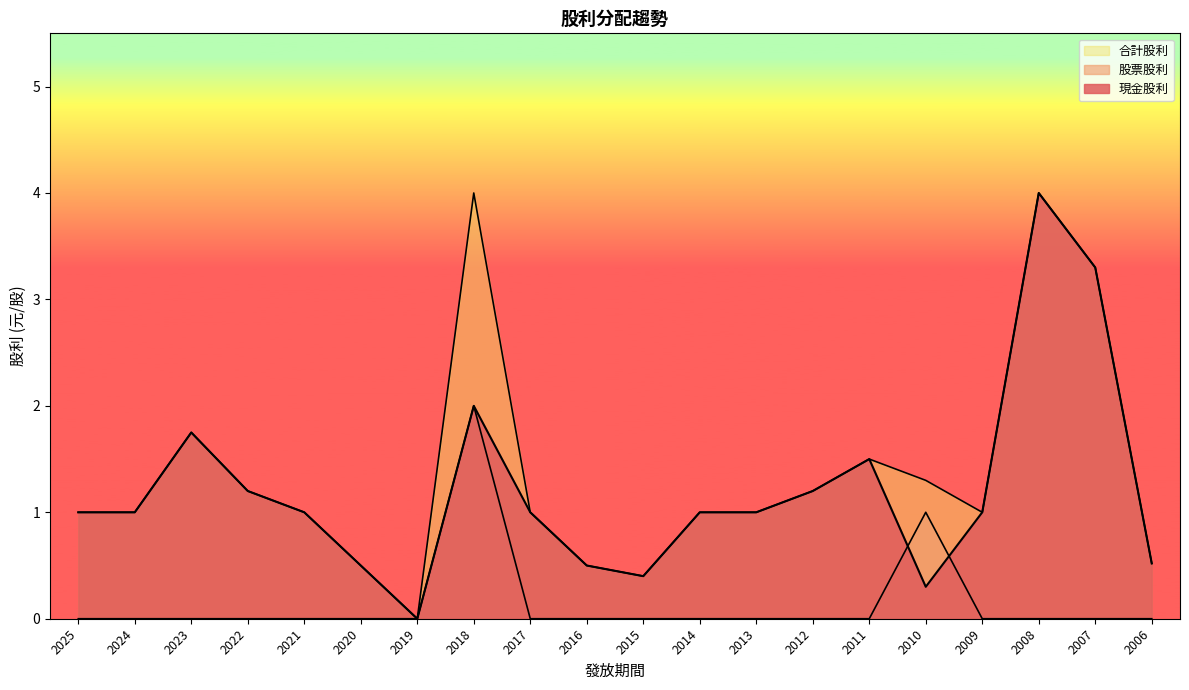

Count the number of categories in the chart.

20